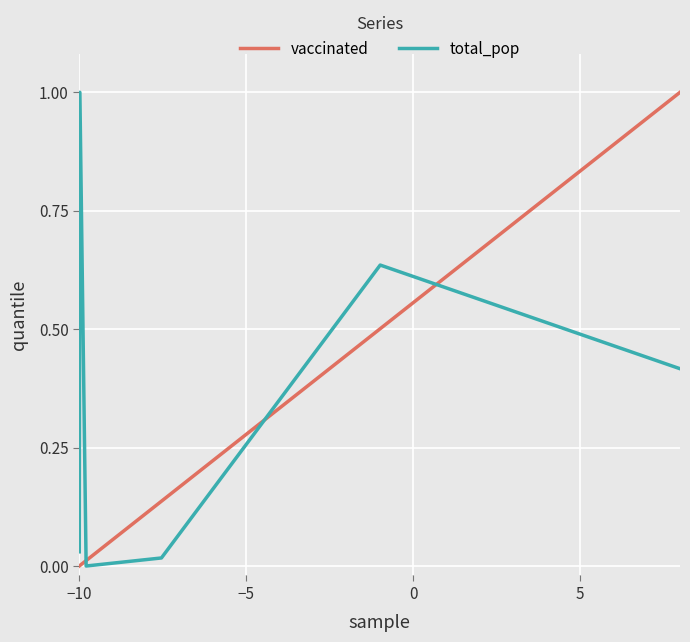

What is the maximum value for total_pop?

1.0